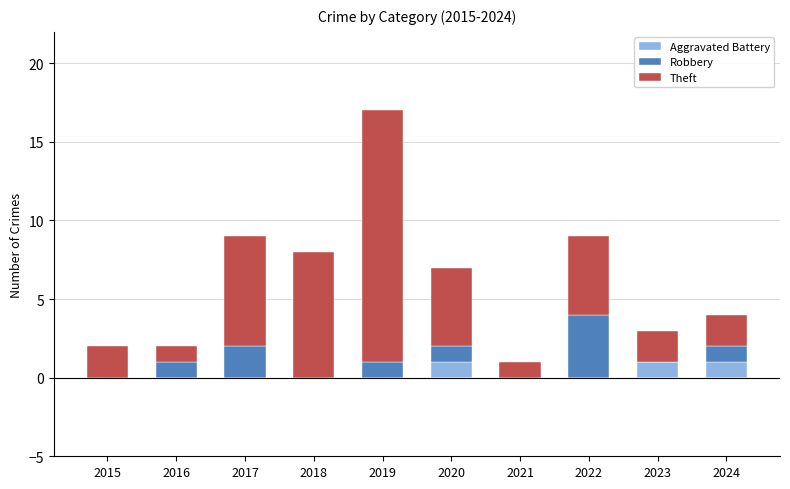

At which category is the sum across all series the highest?

2019